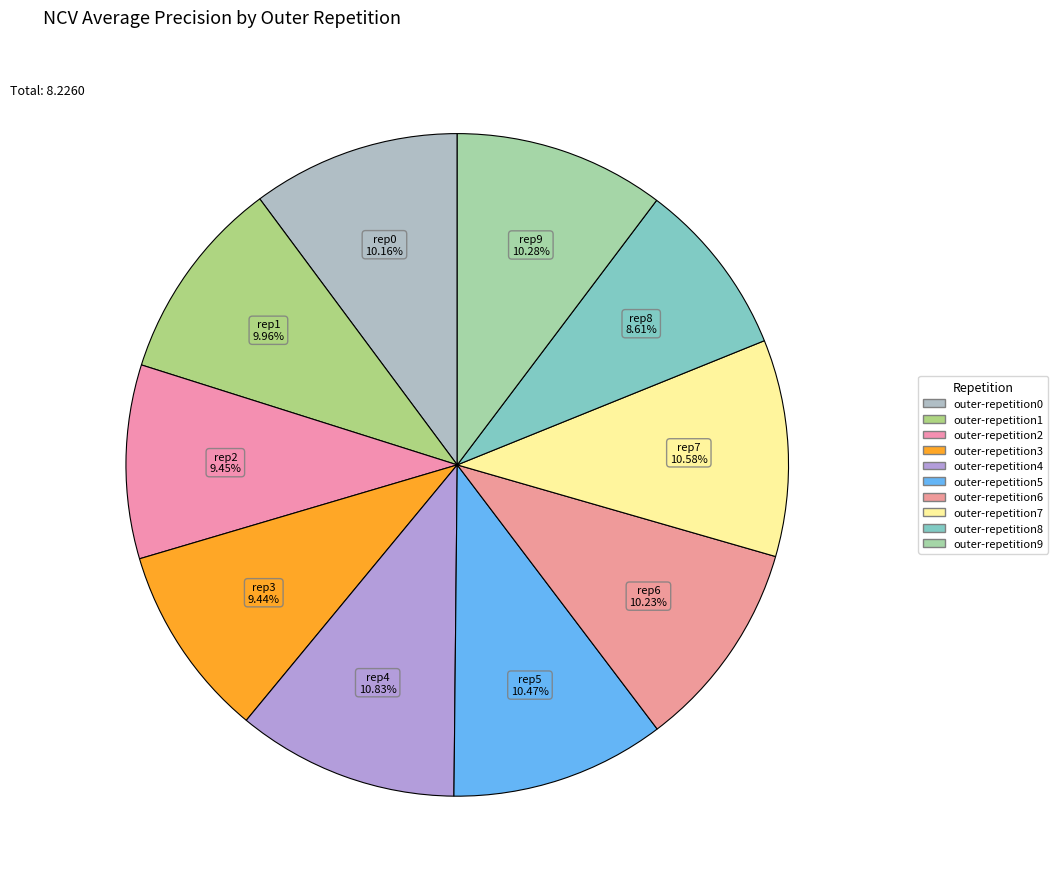

Is the sum of outer-repetition0 and outer-repetition9 greater than half?

No